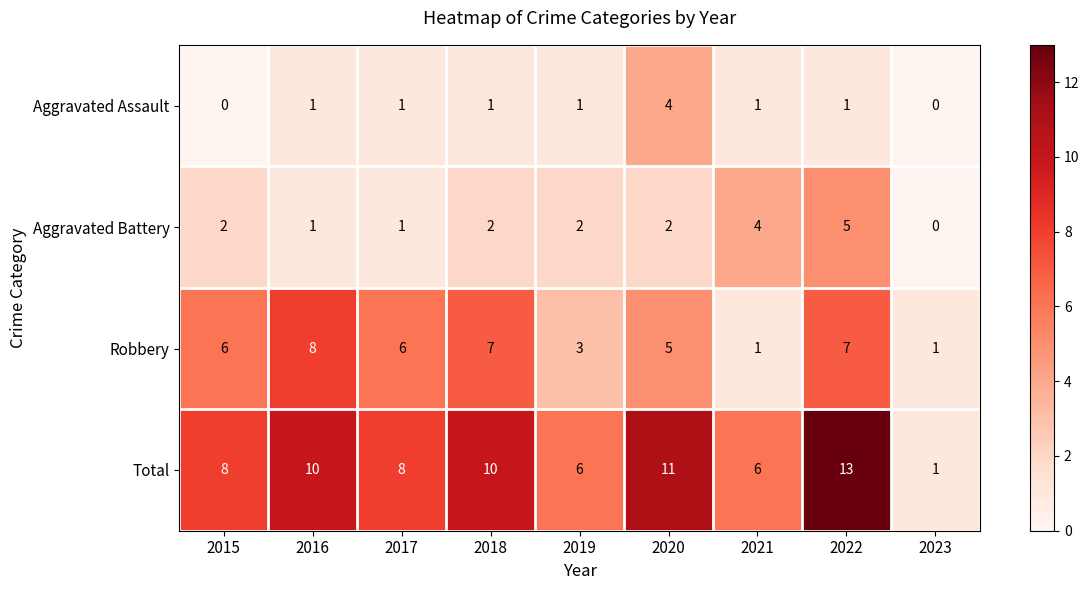

Is it true that Aggravated Assault equals 0 at 2023?

True